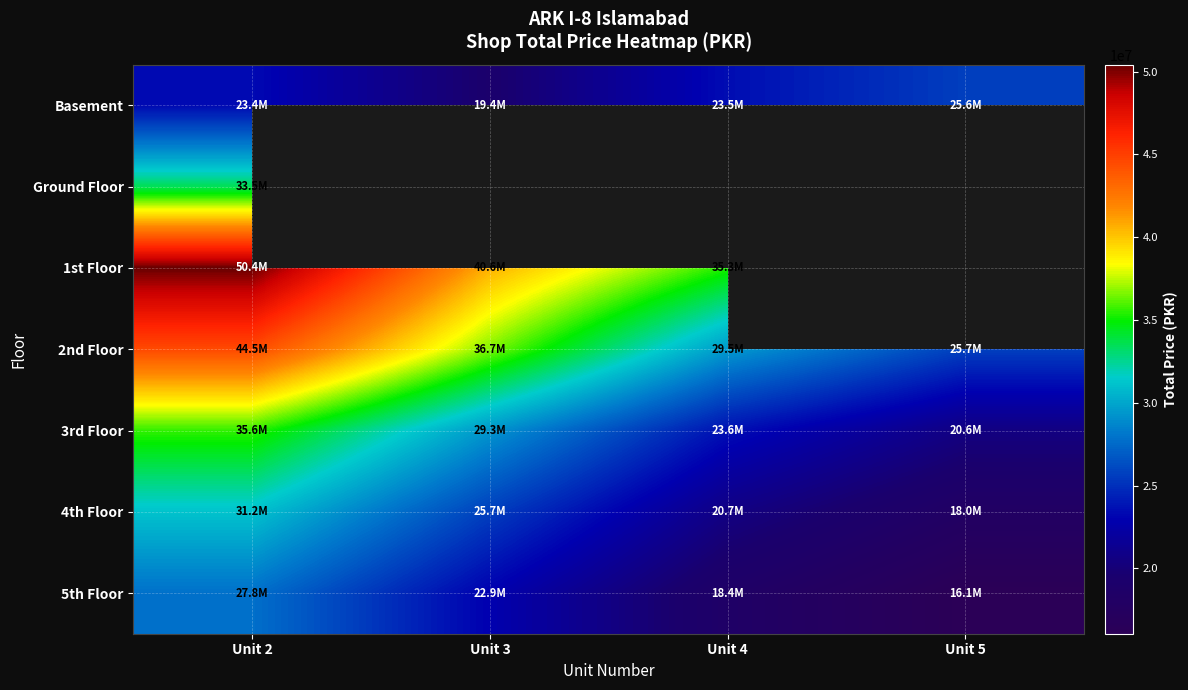

Is the value of 1st Floor at Unit 2 greater than the value of 5th Floor at Unit 2?

Yes